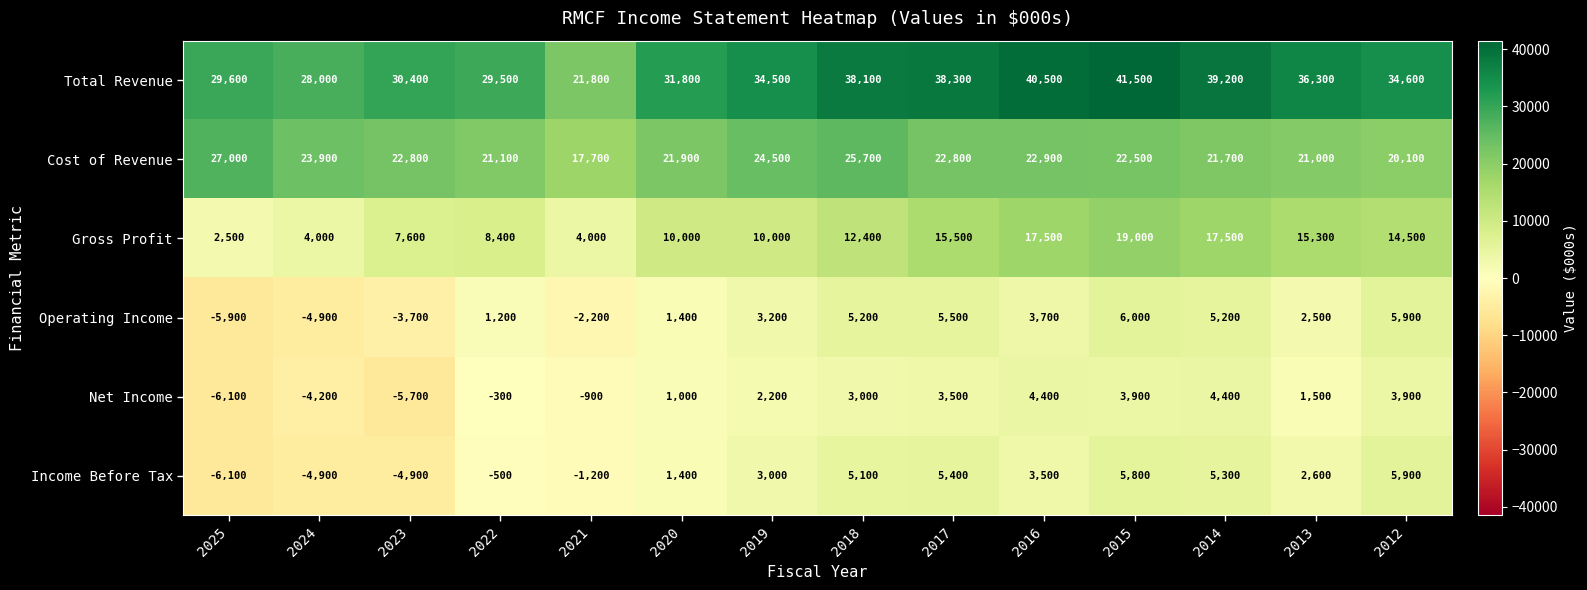

How many distinct data groups are displayed?

6